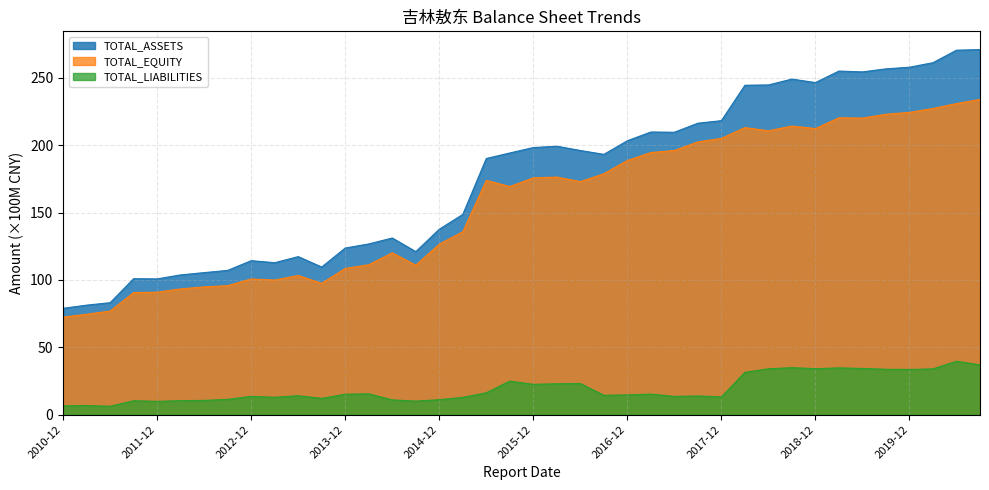

In TOTAL_ASSETS, how many points are higher than both neighbors (excluding endpoints)?

8